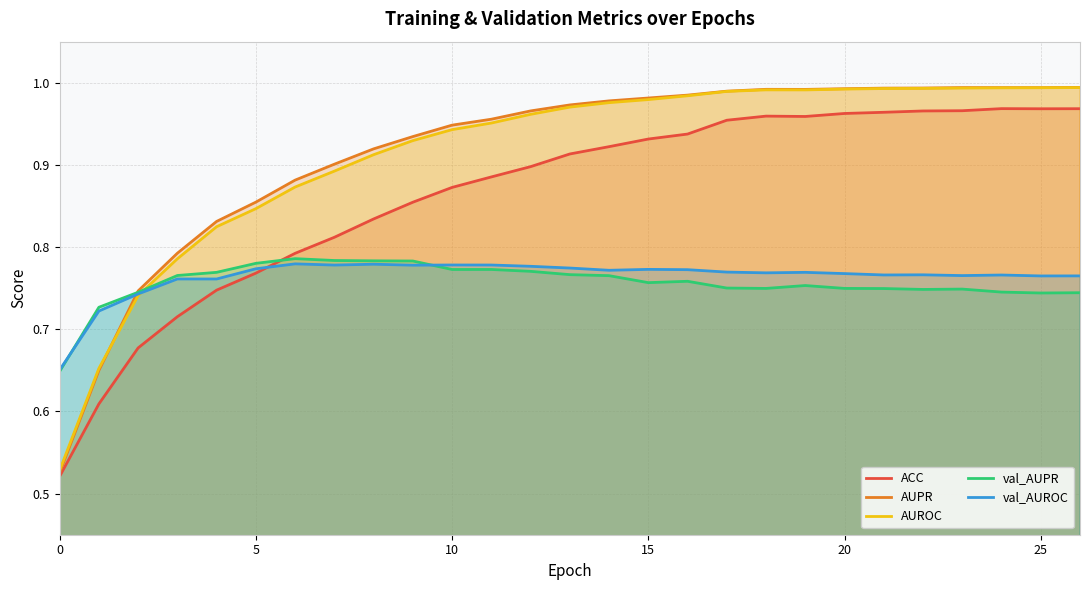

What is the value of the AUPR point at the 17th from the left?

1.0